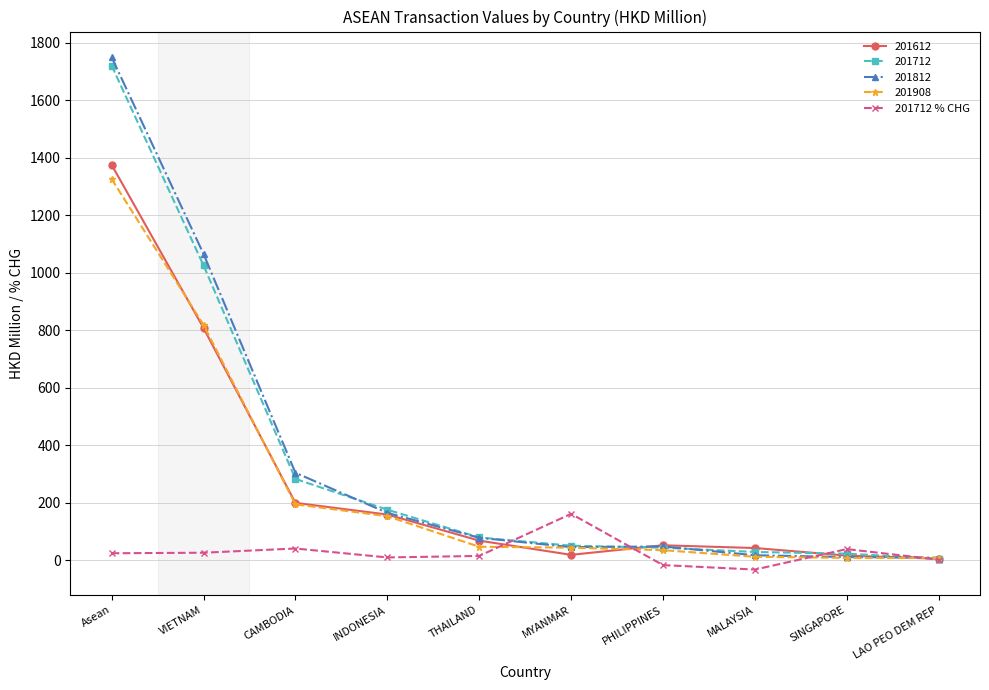

Which series has the widest spread of values?

201812